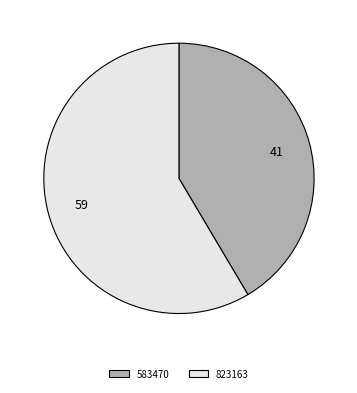

Which slice represents more than half of the pie?

823163